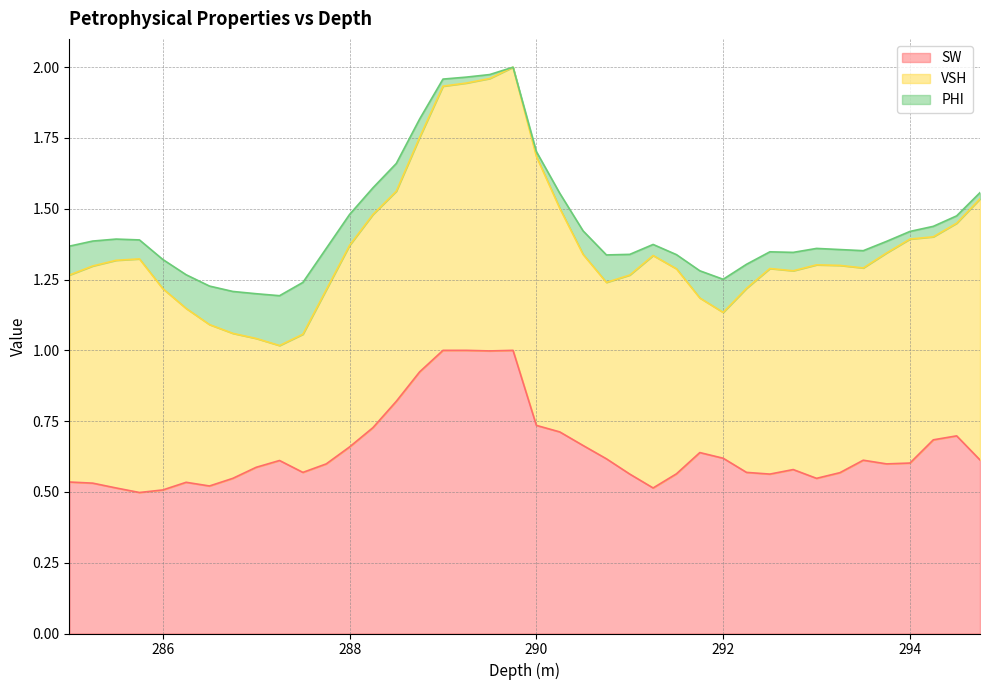

True or false: PHI and SW intersect in this chart.

False